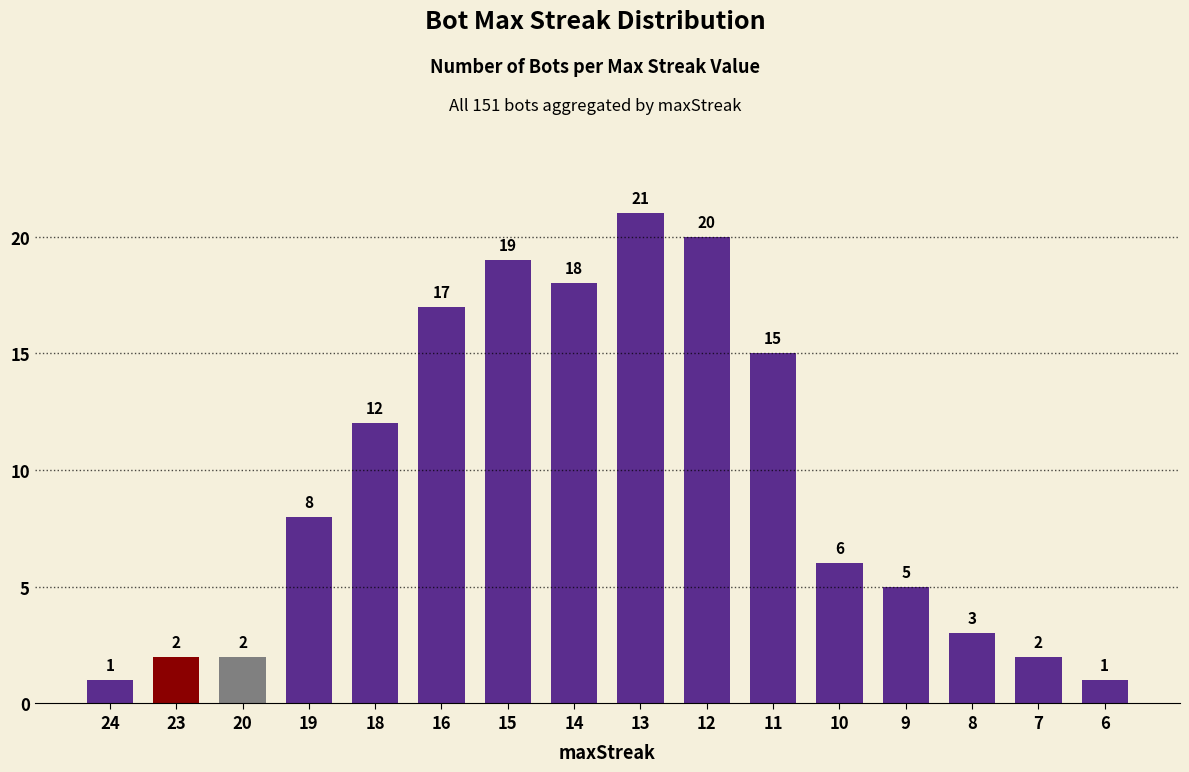

How many values are below 8?

8